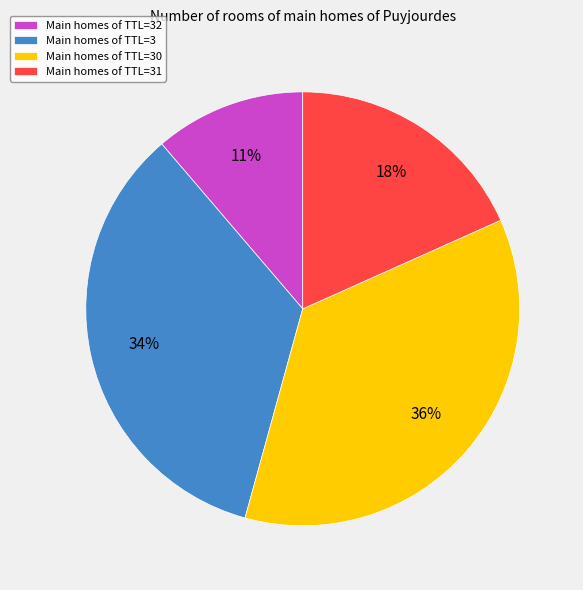

What is the largest slice in the pie chart?

Main homes of TTL=30